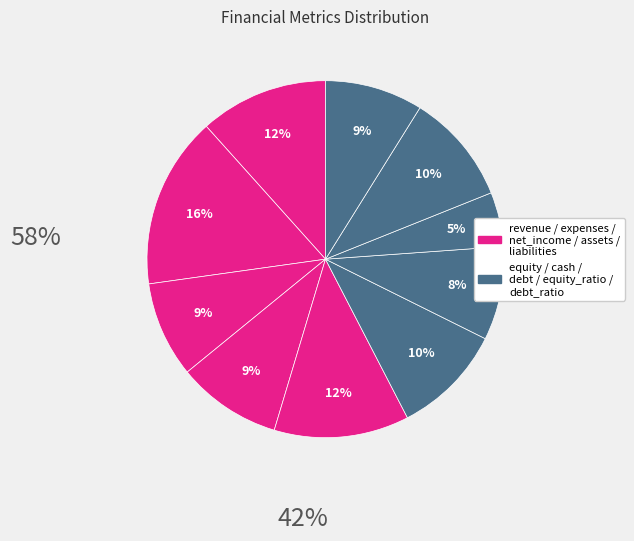

To the nearest percent, what is the average slice percentage?

10%